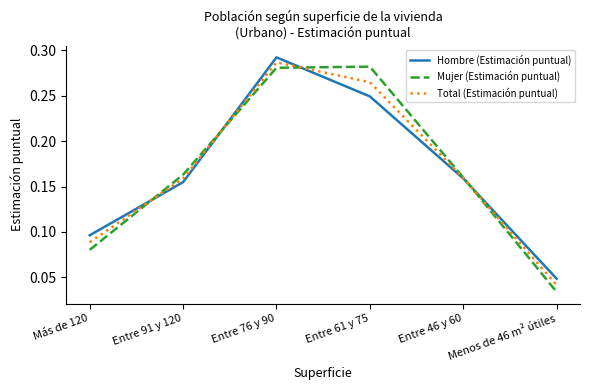

Which label corresponds to the smallest value in the chart?

Menos de 46 m² útiles